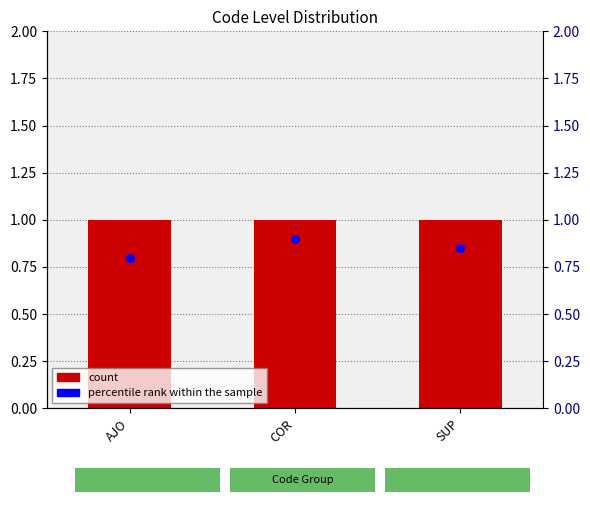

Which series contains the lowest Y value?

percentile rank within the sample